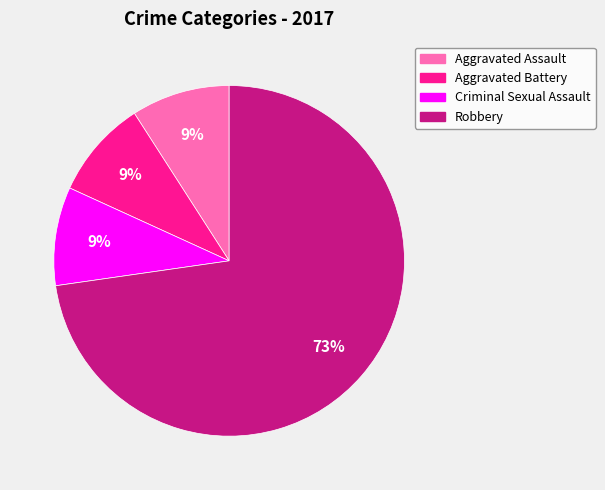

To the nearest percent, what is the difference between the largest and smallest slice percentages?

64%